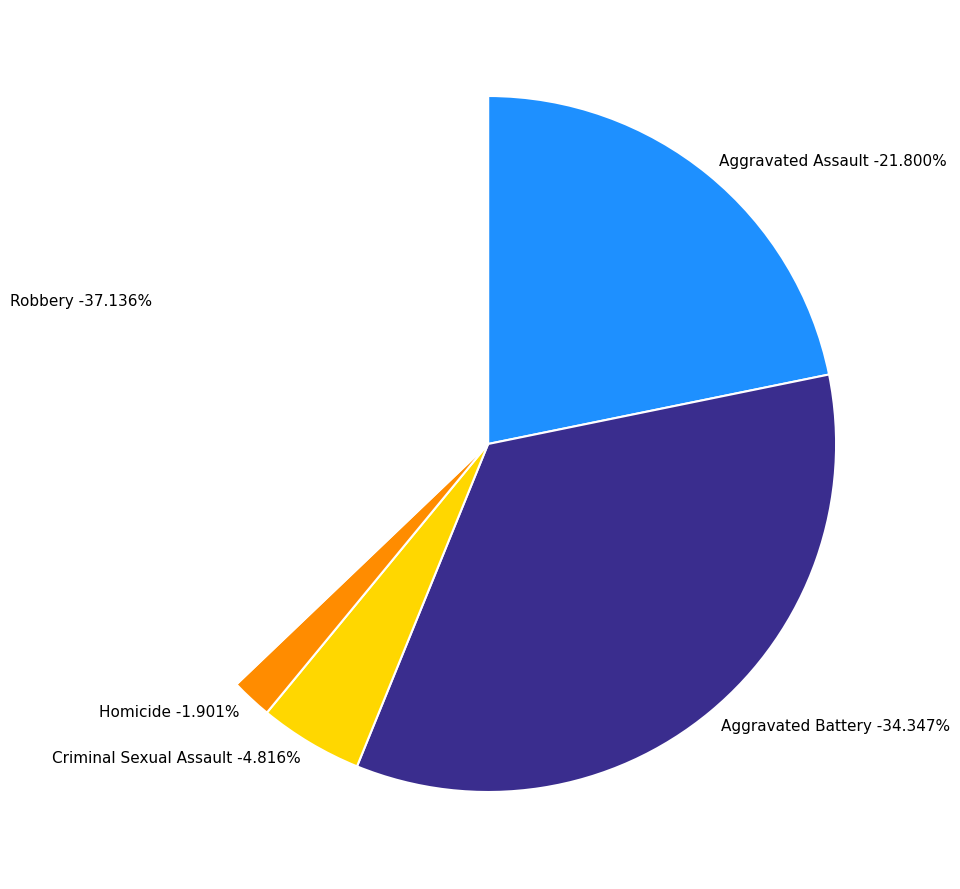

To the nearest percent, what is the difference between the Homicide and Aggravated Assault slice percentages?

20%